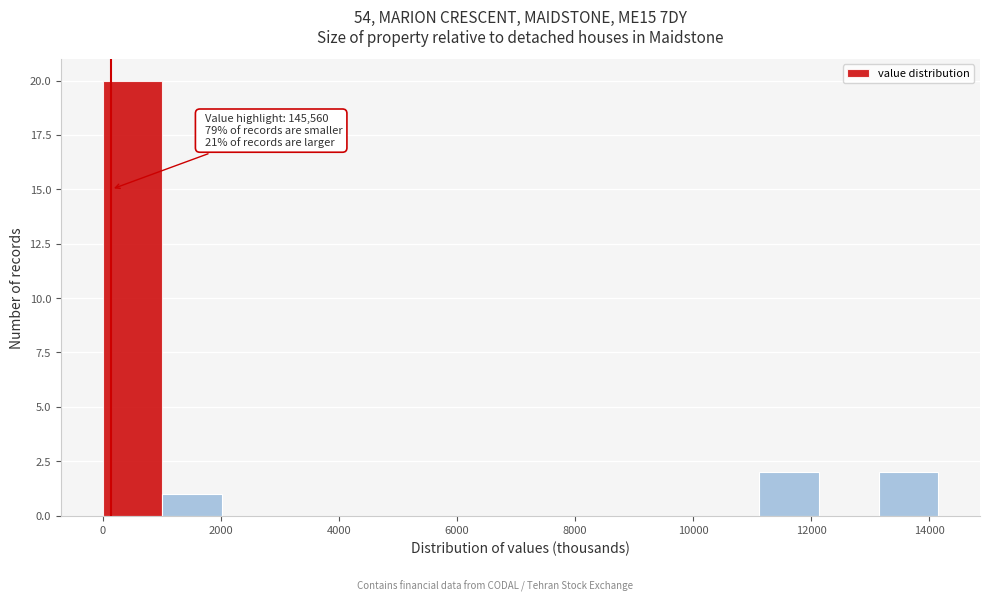

Over which range of the x-axis is the bar tallest?

0 to 1000